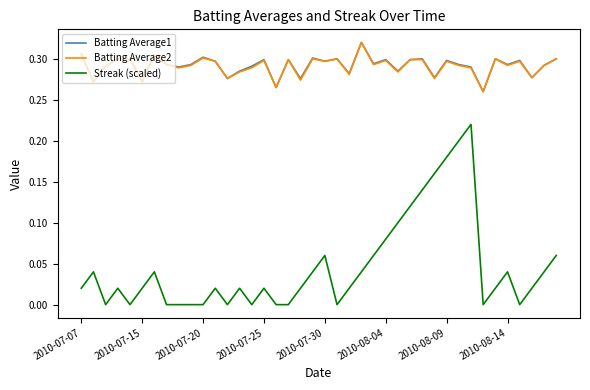

True or false: Streak (scaled) and Batting Average1 cross at least once.

False